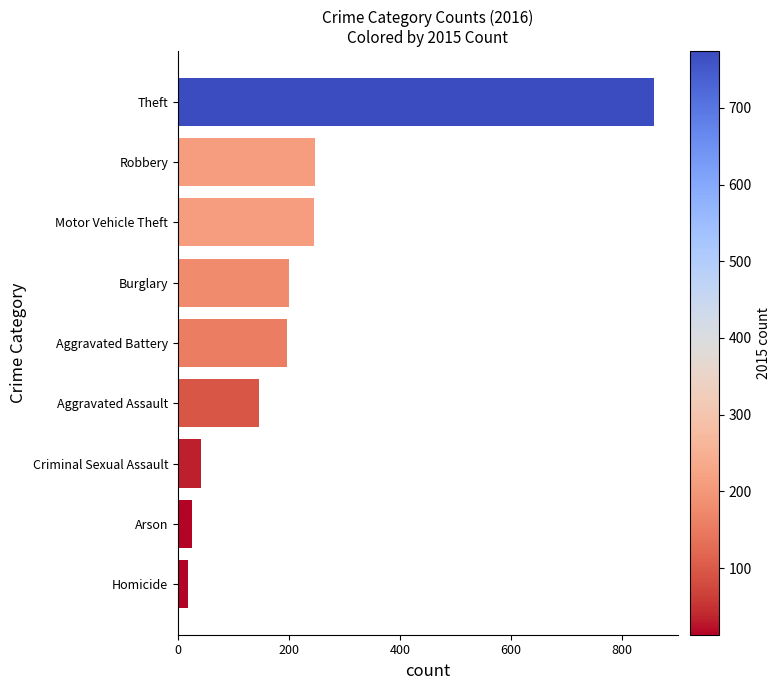

Which label corresponds to the largest value in the chart?

Theft